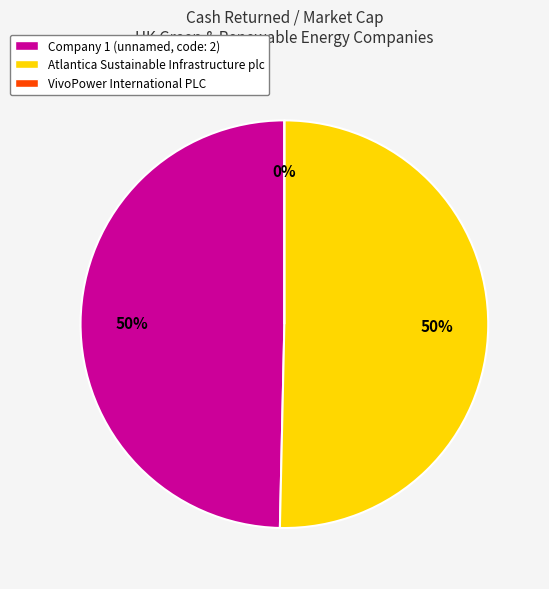

How much of the chart is everything except Atlantica Sustainable Infrastructure plc?

49.6%